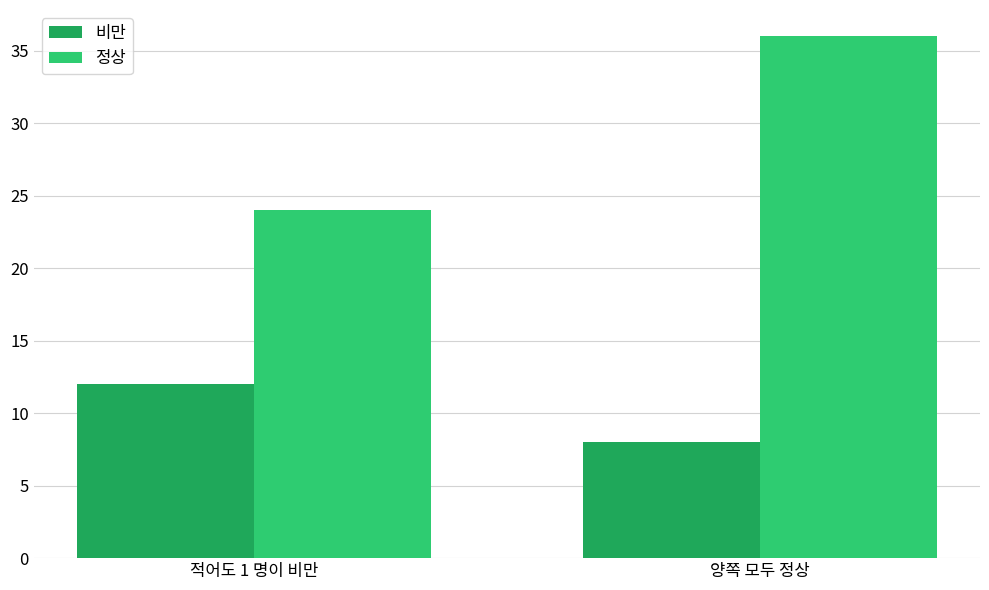

What is the sum of all 정상 values?

60